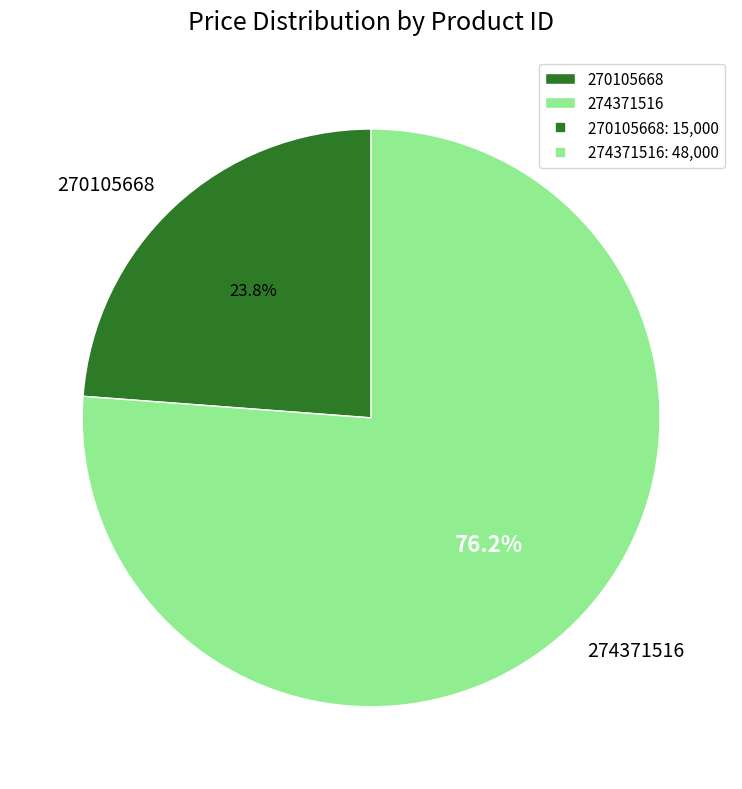

To the nearest percent, what portion does 270105668 represent?

24%